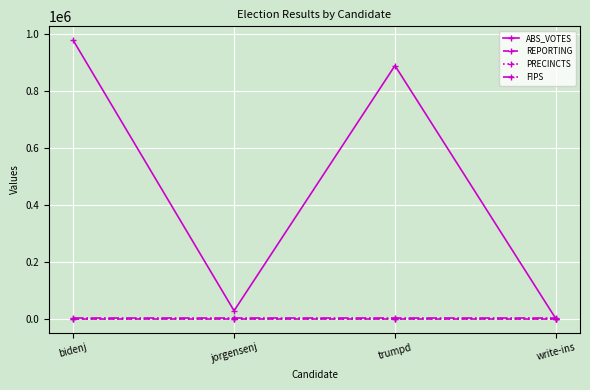

Reading left to right, transcribe all the data shown in this chart.

ABS_VOTES: 978457	27885	889400	0
REPORTING: 743	743	743	743
PRECINCTS: 743	743	743	743
FIPS: 4013	4013	4013	4013